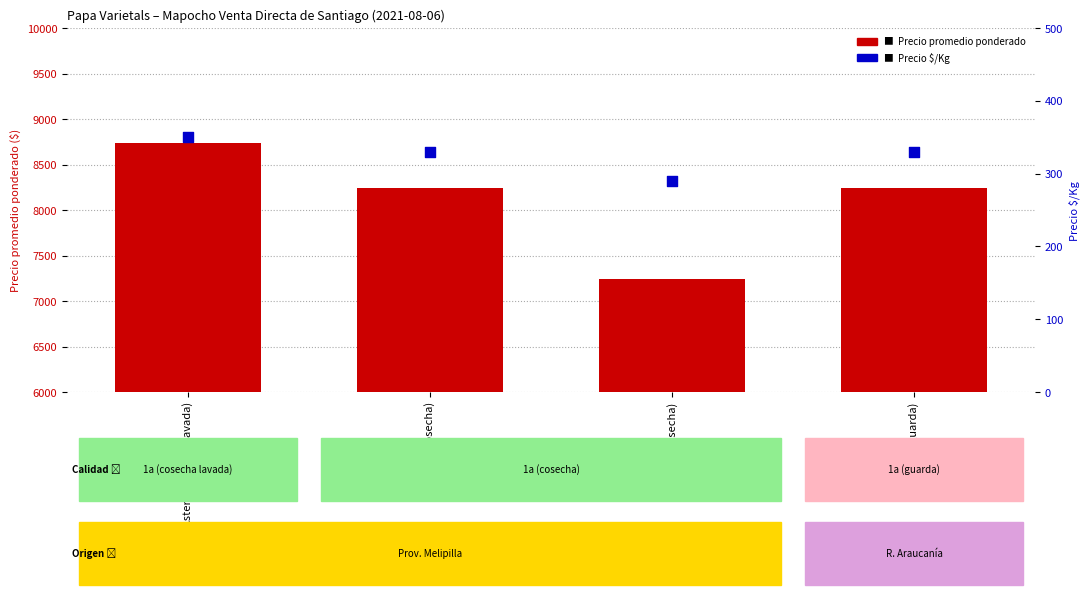

Which series has the largest total across all categories?

Precio promedio ponderado ($/malla-saco 25kg)